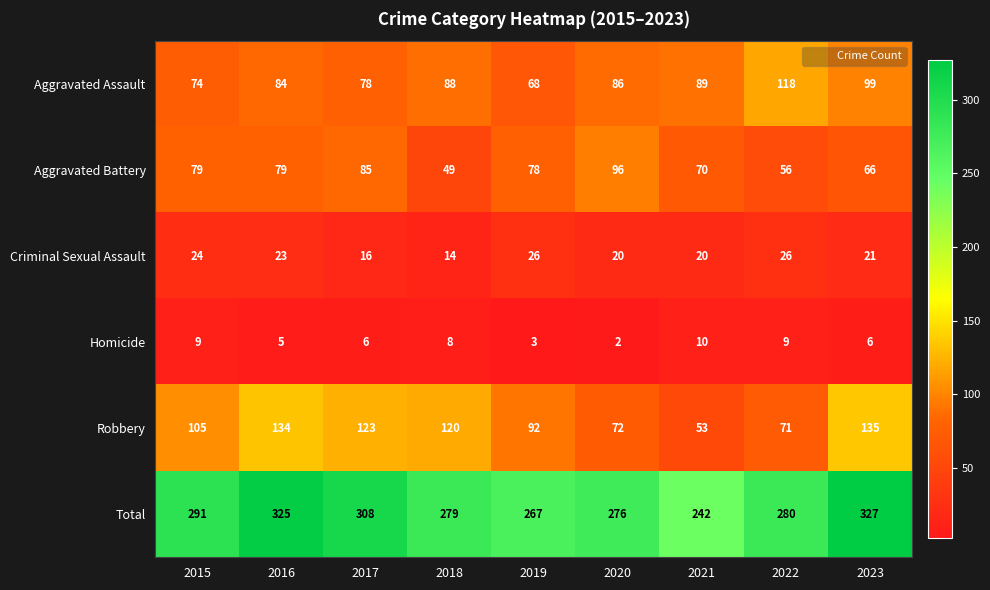

List the labels in order of Total value, largest first.

2023, 2016, 2017, 2015, 2022, 2018, 2020, 2019, 2021